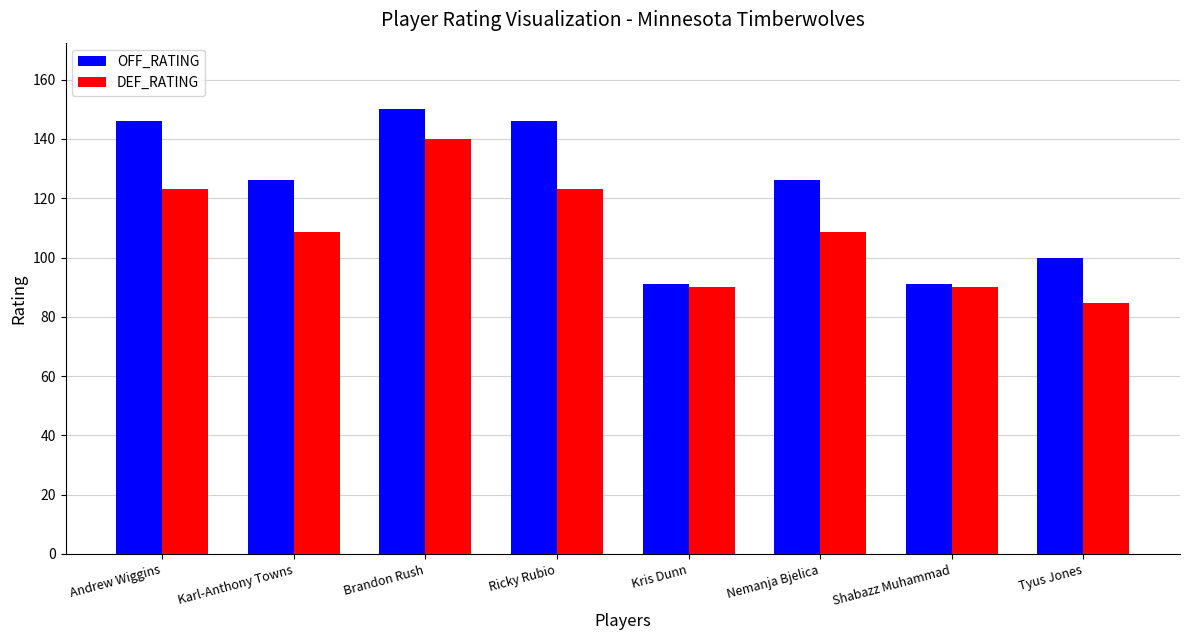

How many values in the DEF_RATING series are below 108?

3